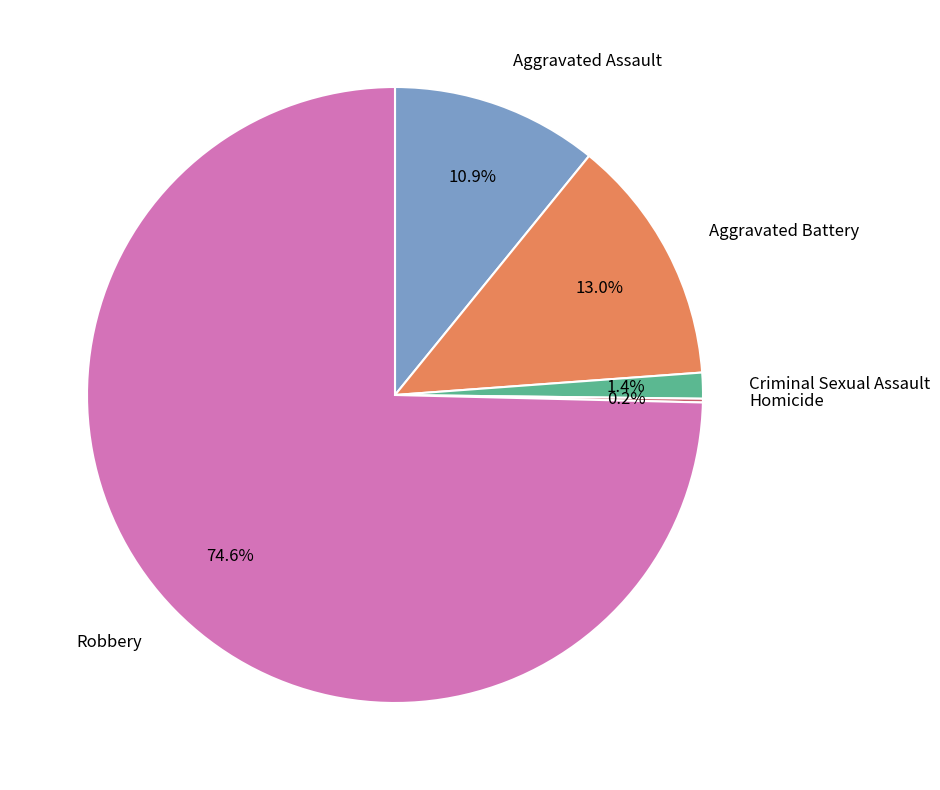

To the nearest percent, what is the combined percentage of Aggravated Battery and Robbery?

88%